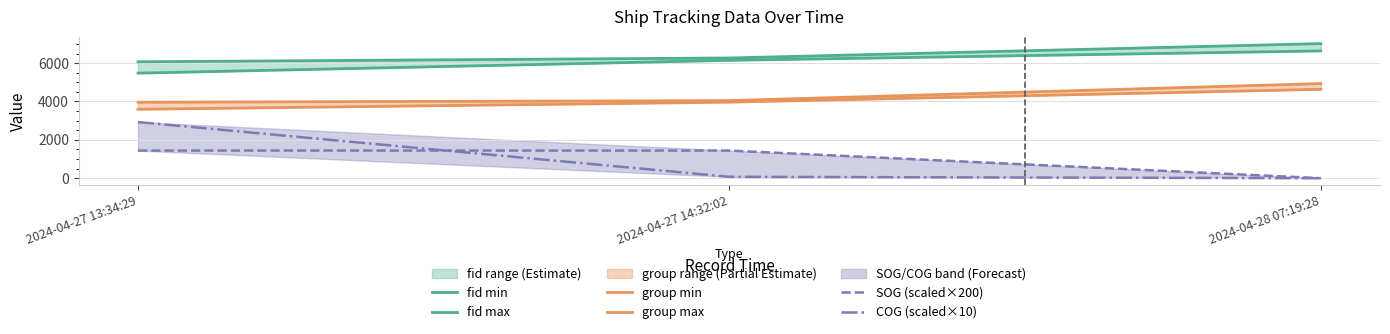

What is the difference between the group max values at 2024-04-28 07:19:28 and 2024-04-27 14:32:02?

888